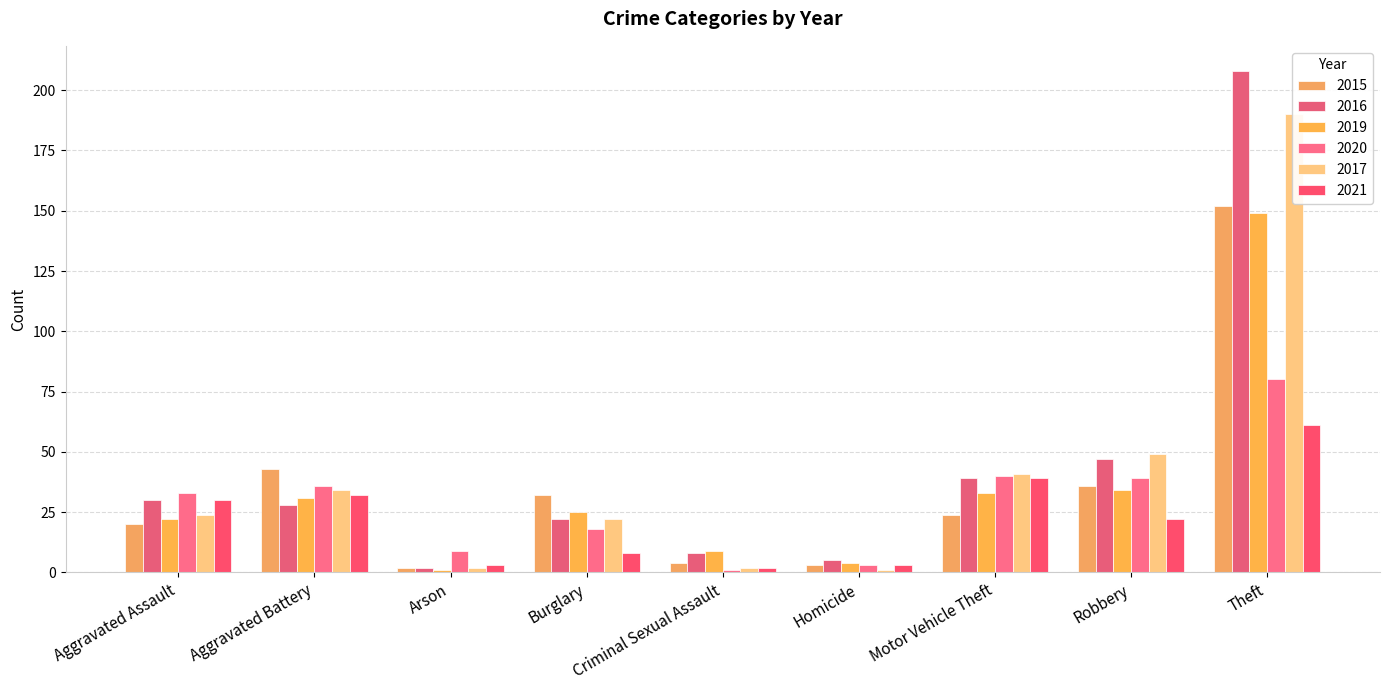

Which has a higher value, Aggravated Battery or Theft?

Theft